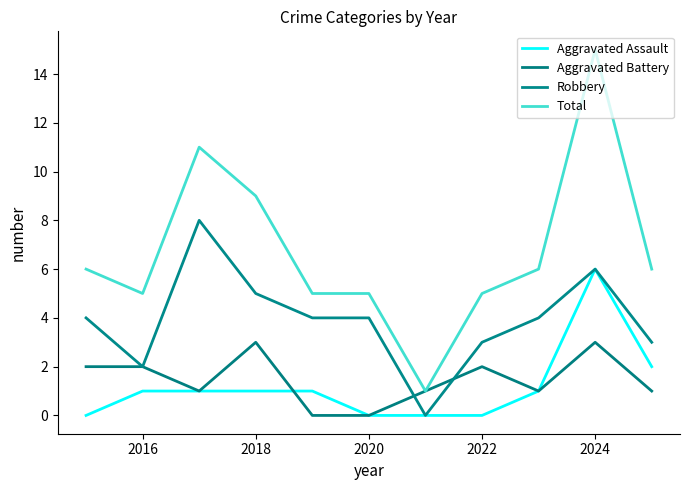

How many lines are shown in the chart?

4